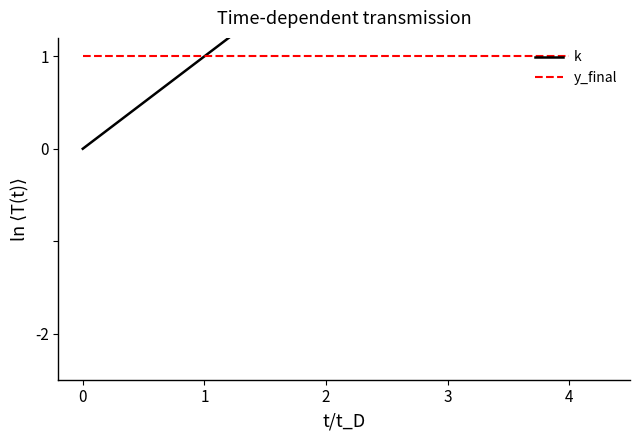

True or false: k and y_final cross at least once.

False